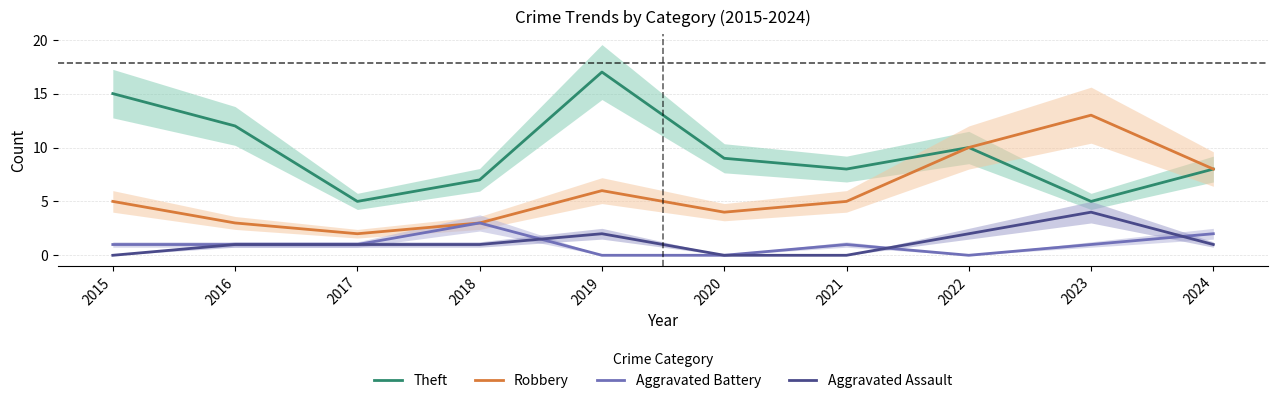

Which category has the highest value across all series?

2019